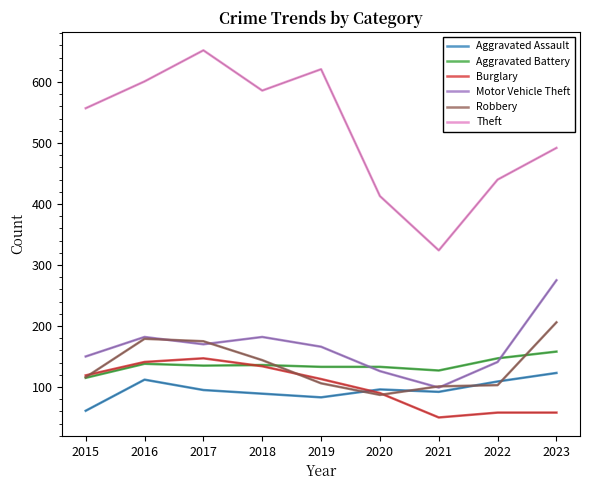

True or false: Aggravated Assault and Motor Vehicle Theft intersect in this chart.

False